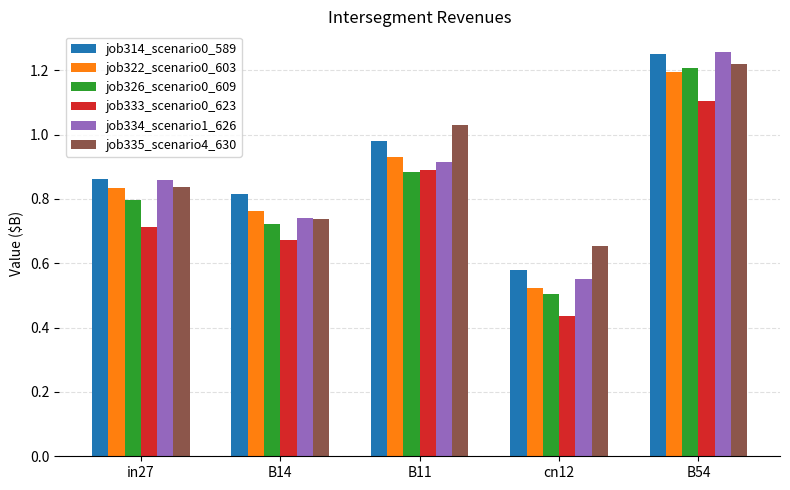

Which category has the lowest value in the job333_scenario0_623 series?

cn12